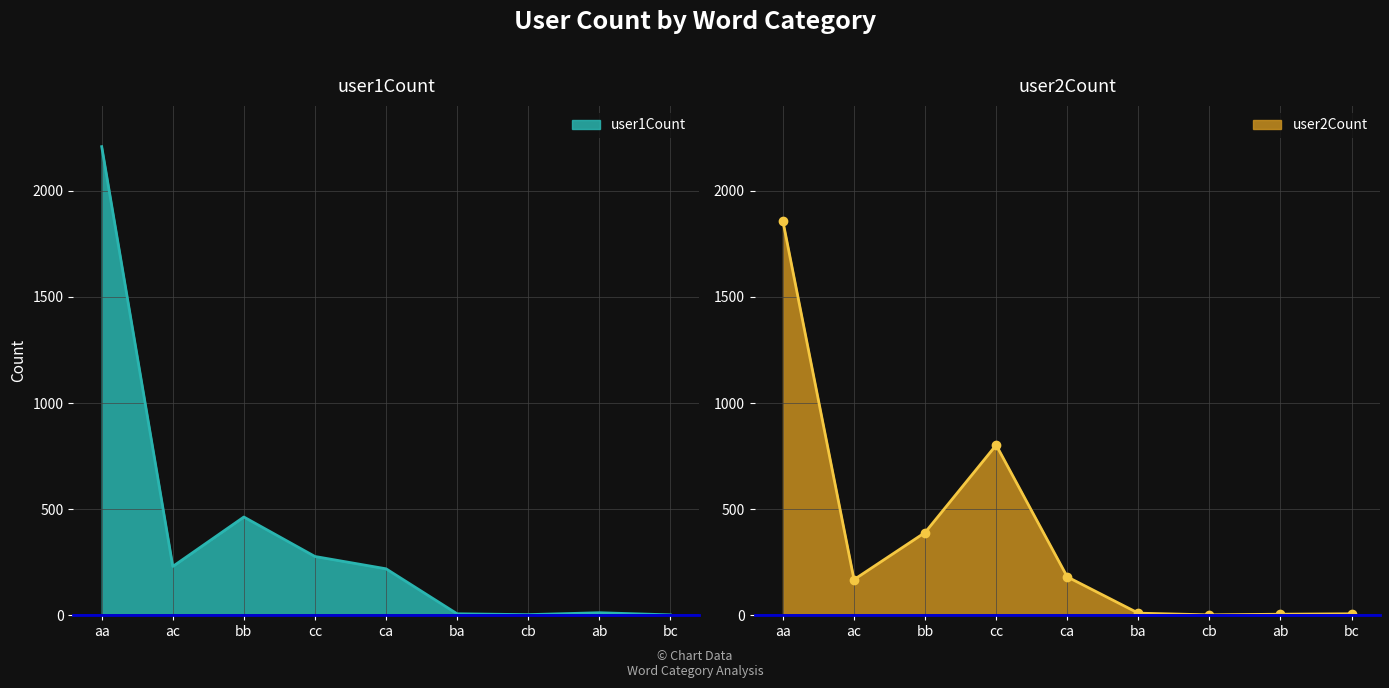

True or false: user1Count has a value of 230 at ac.

True